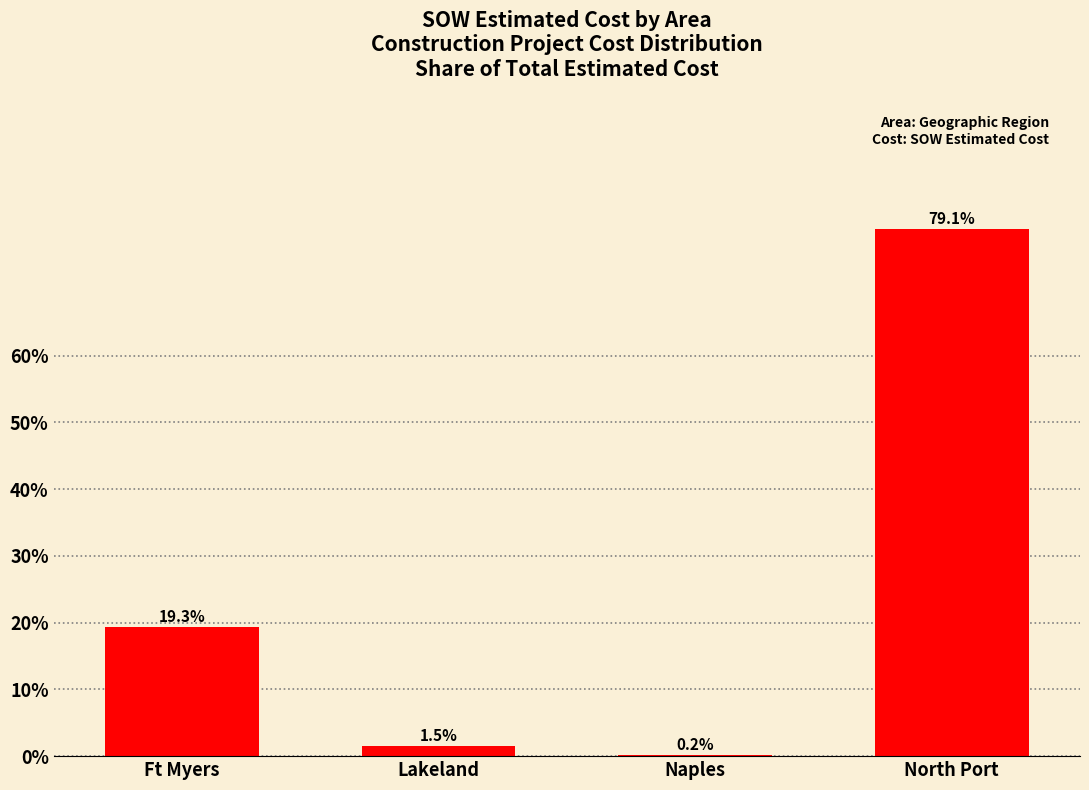

What is the approximate value at Lakeland?

1.5